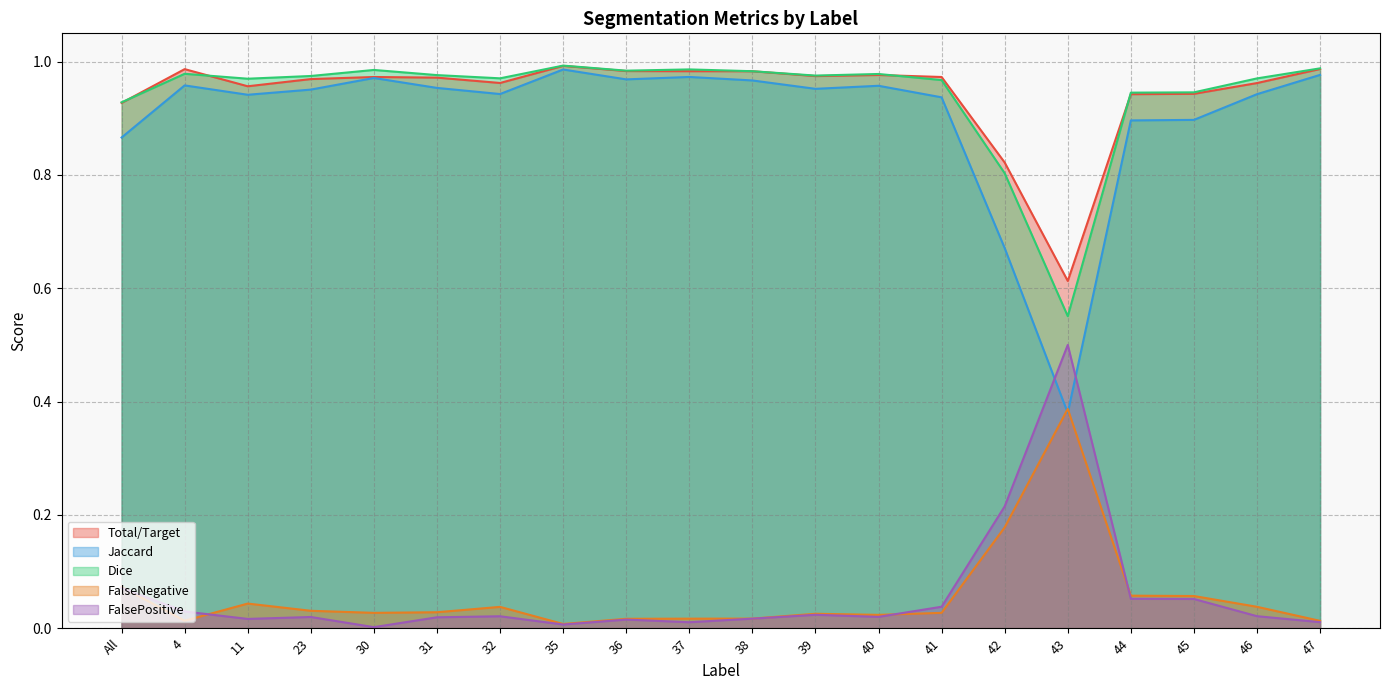

At which category does the chart reach its minimum across all series?

30